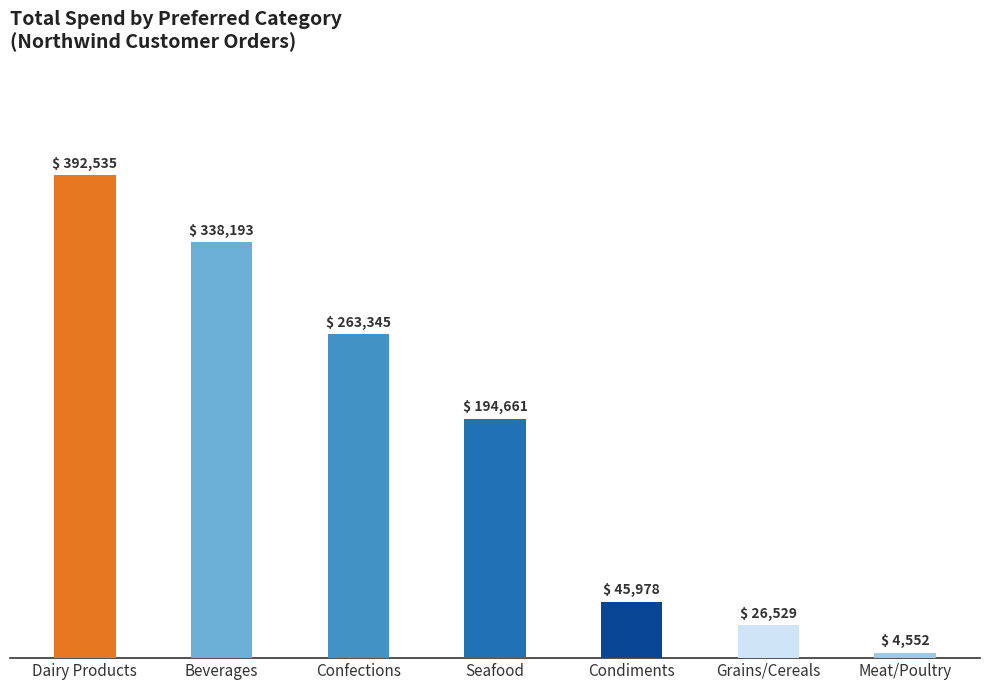

How many data points are above 194661?

4